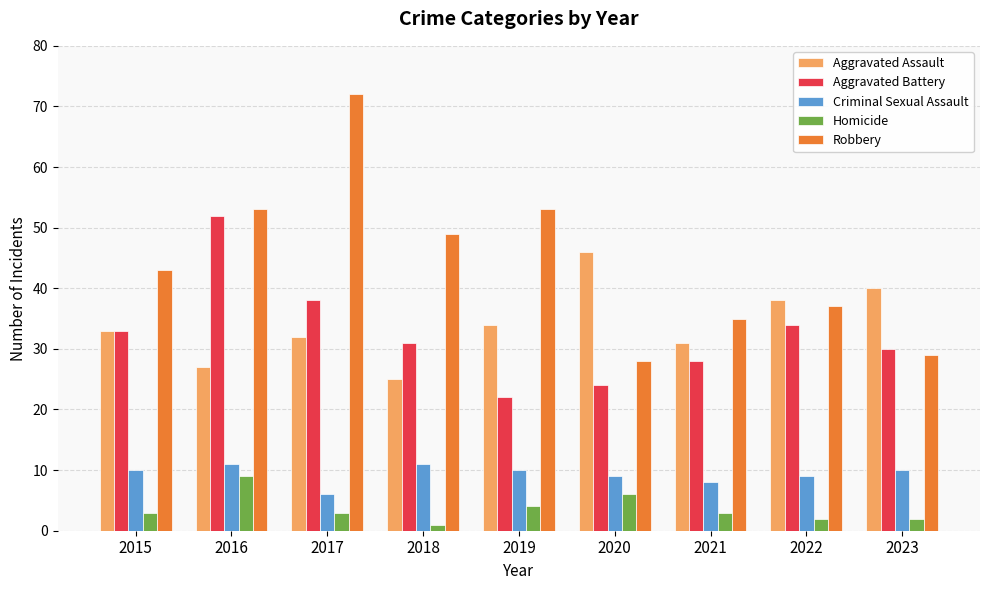

Where is Aggravated Battery nearest to the value 37?

2017